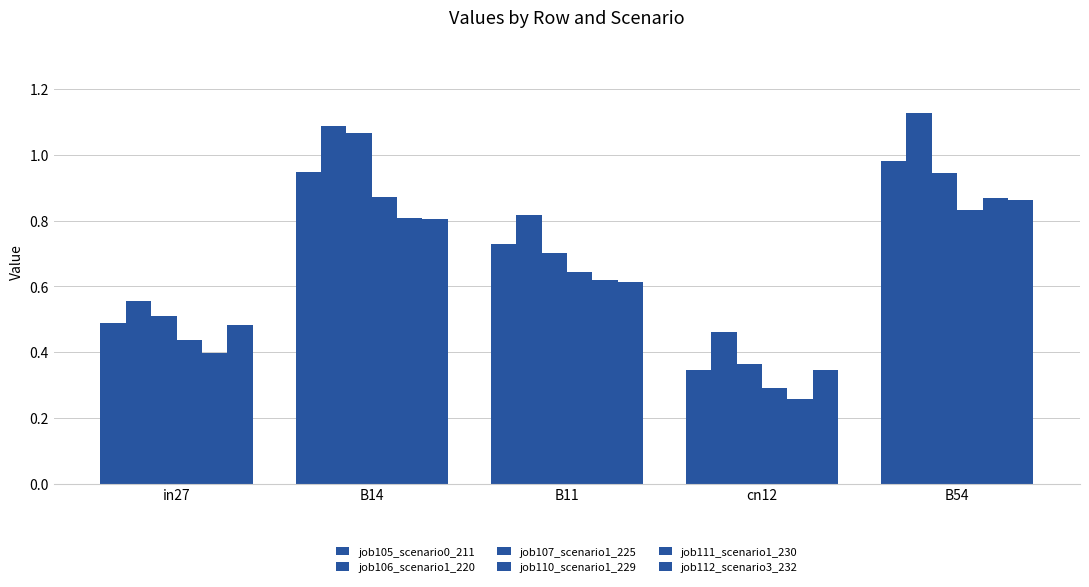

How many distinct data groups are displayed?

6